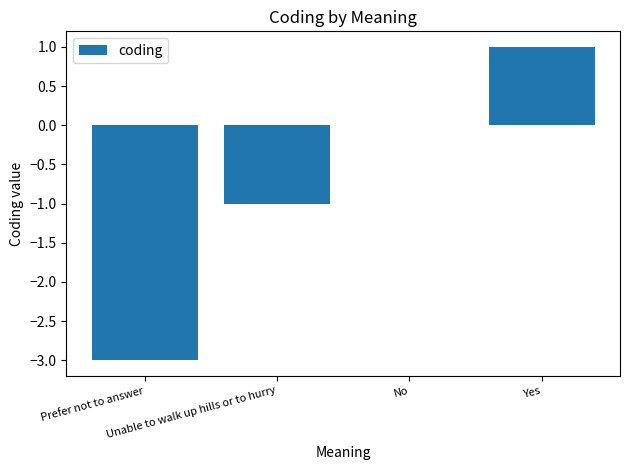

True or false: the data shows -1 at Unable to walk up hills or to hurry.

True